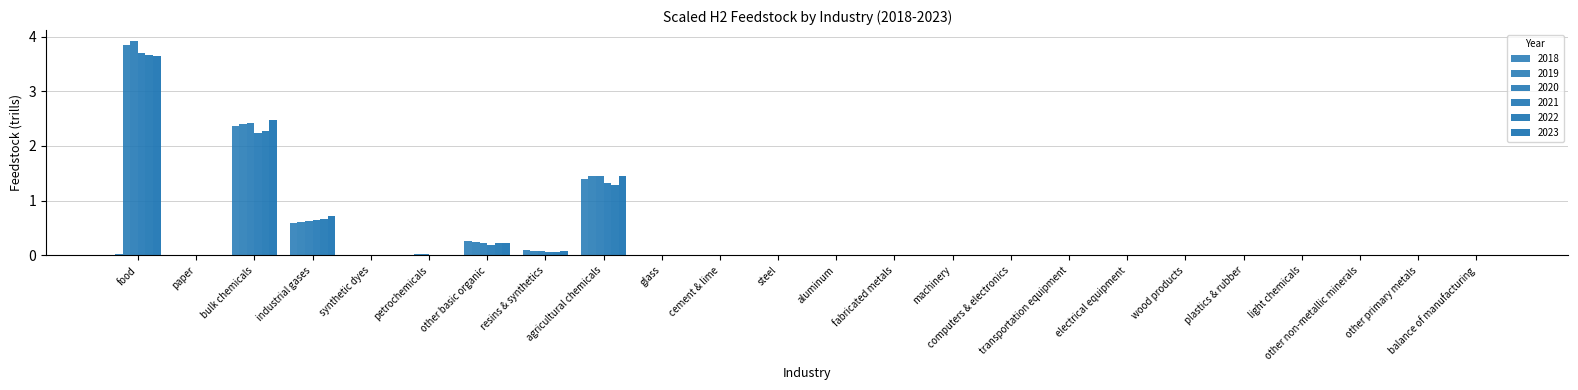

Are the bars grouped side by side (vs. stacked)?

Yes